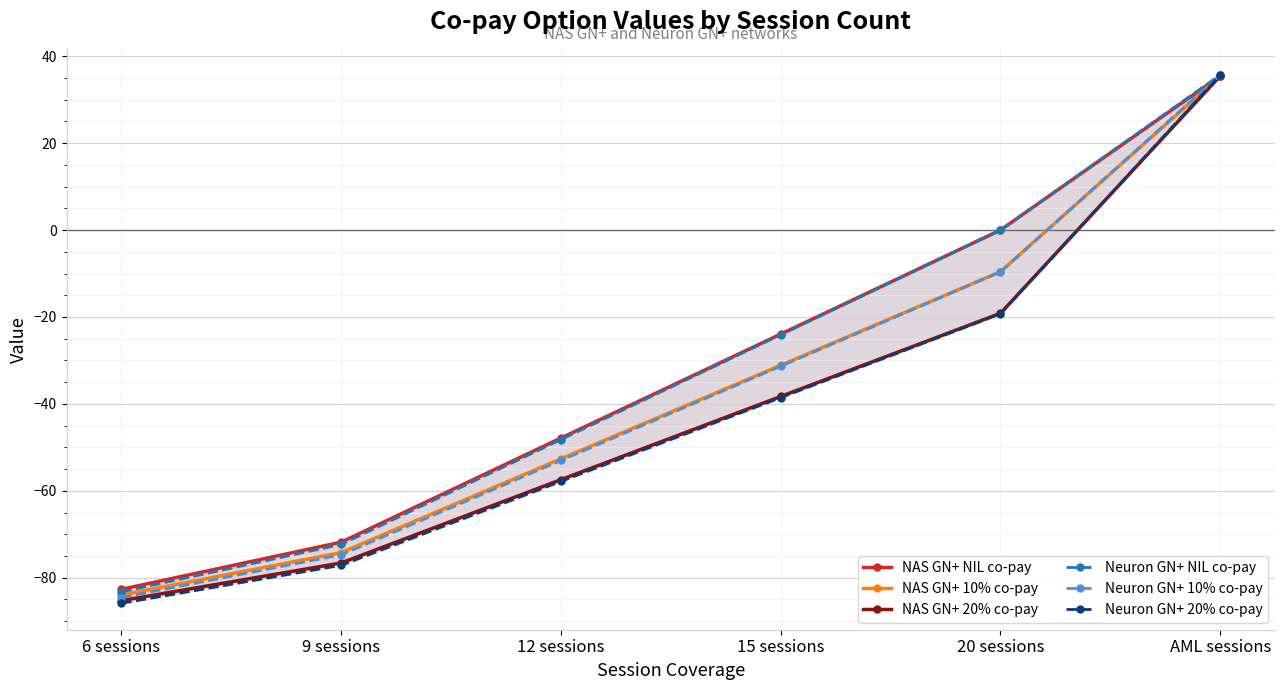

What is the label of the 5th point from the right?

9 sessions